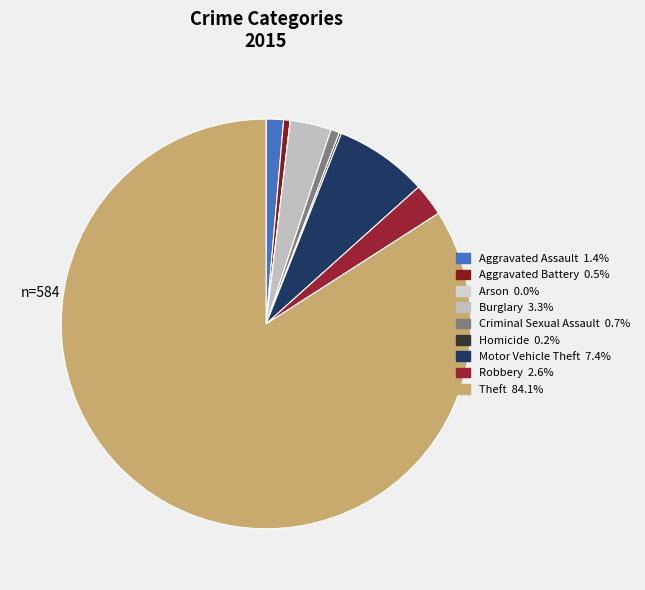

To the nearest percent, what is the difference between the largest and smallest slice percentages?

84%